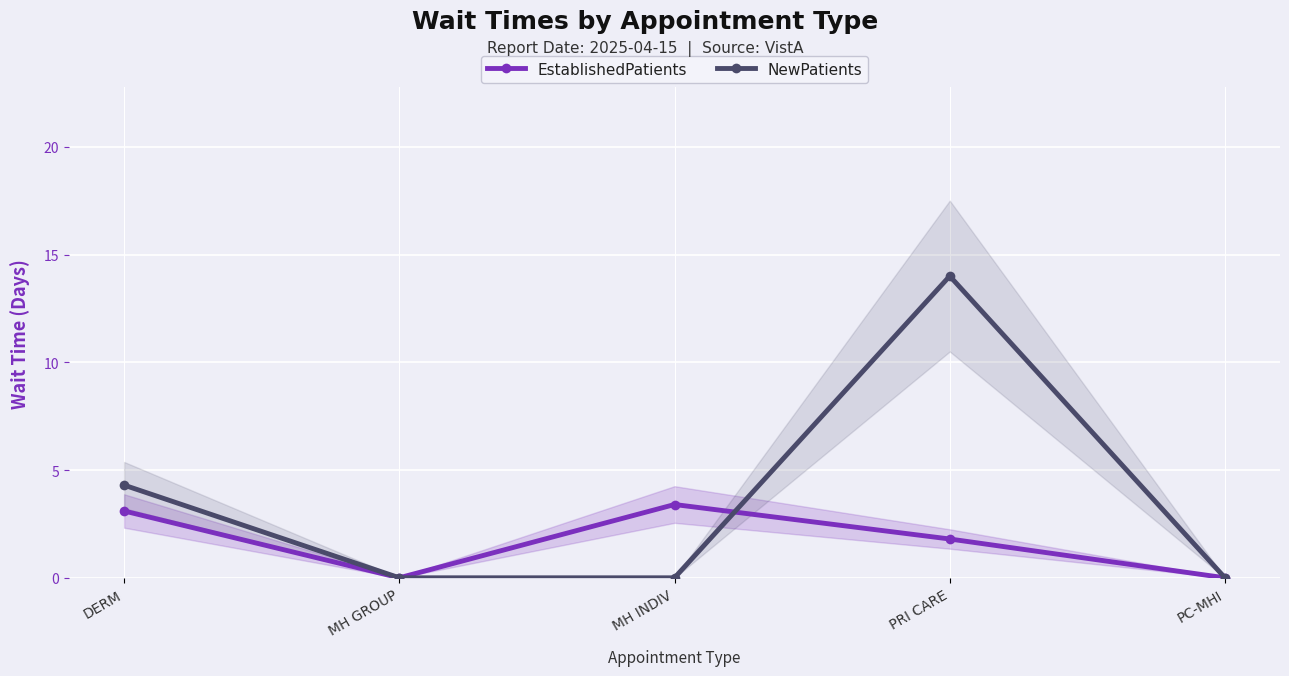

Reading right to left, transcribe all the data shown in this chart.

EstablishedPatients: 0.0	1.8	3.4	0.0	3.1
NewPatients: 0.0	14.0	0.0	0.0	4.3